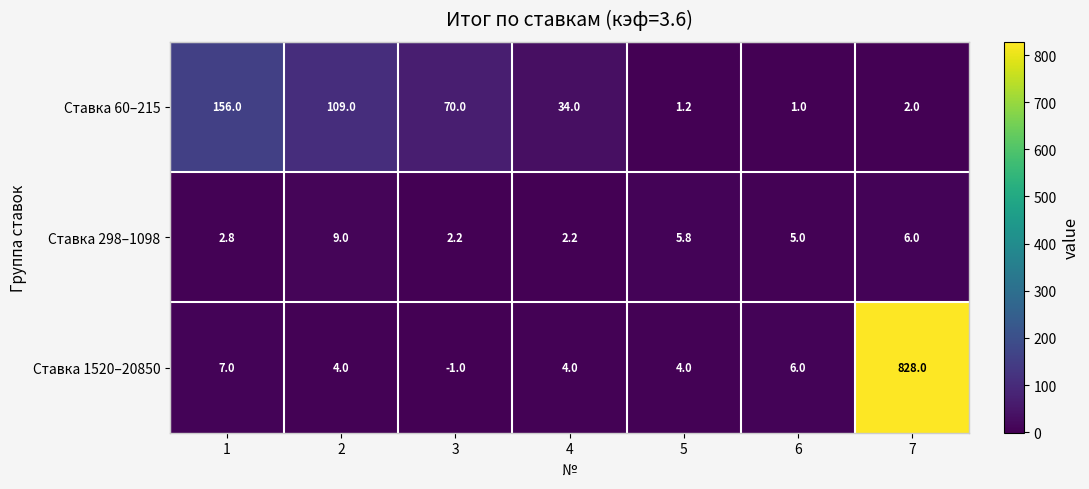

How many values in Ставка 1520–20850 are above zero?

6